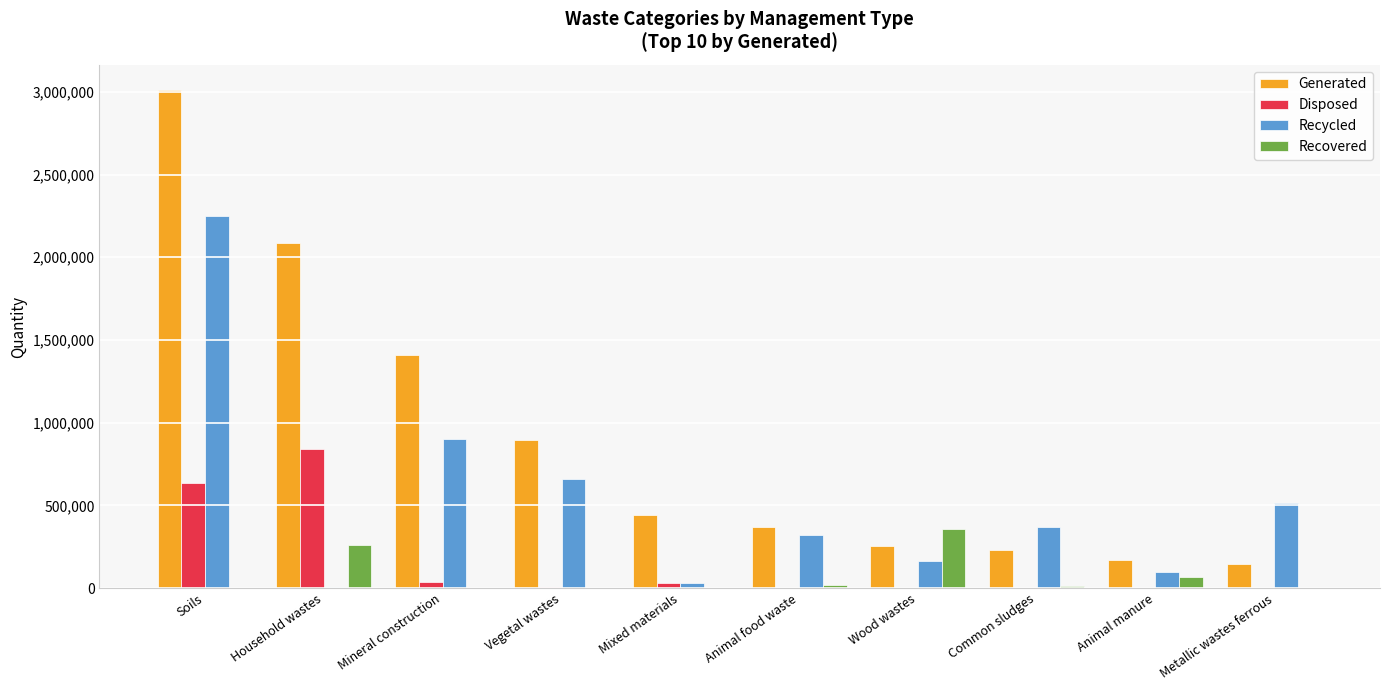

At which category is the sum across all series the highest?

Soils